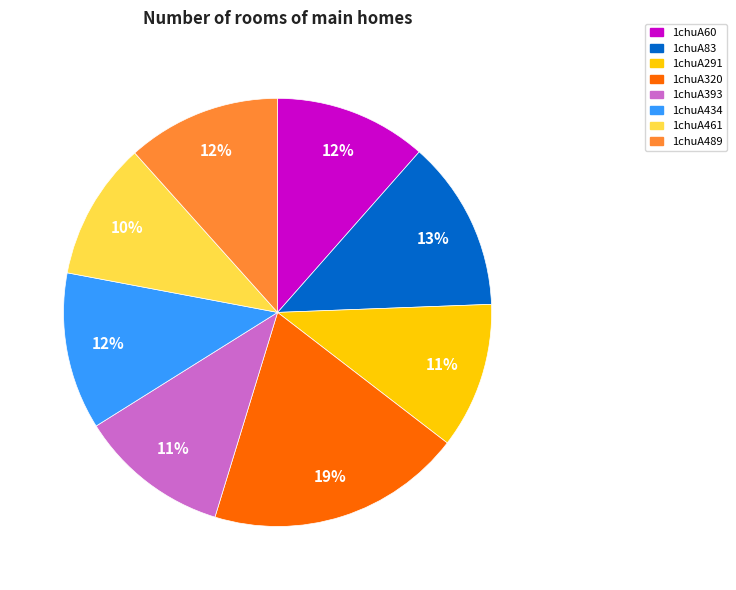

Is the sum of 1chuA489 and 1chuA320 greater than half?

No